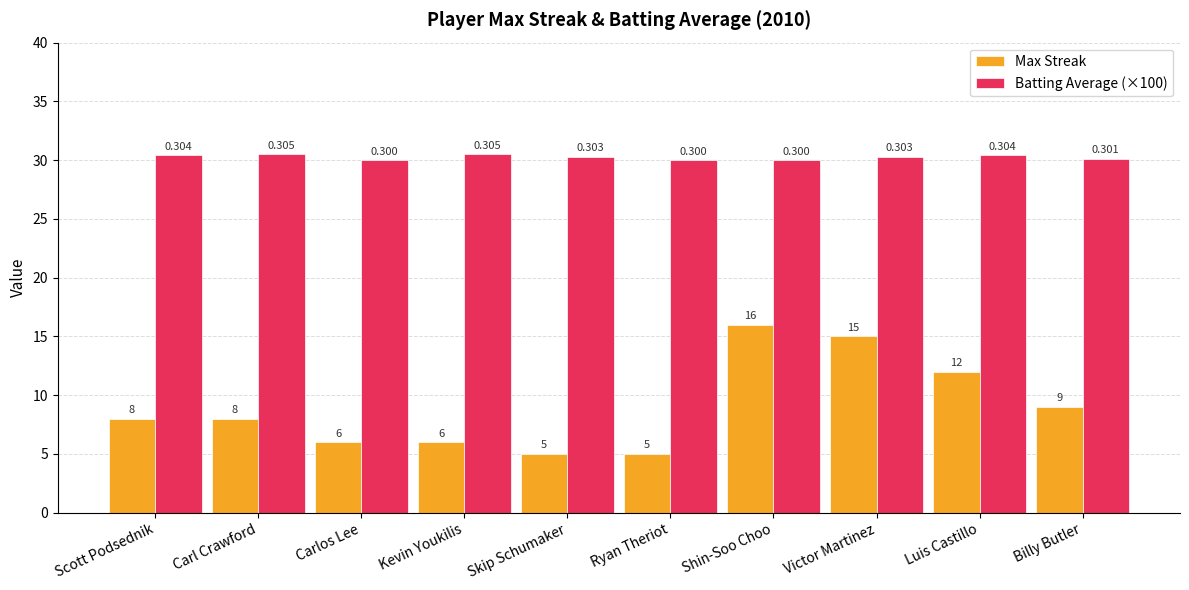

How many bars are there in total?

20